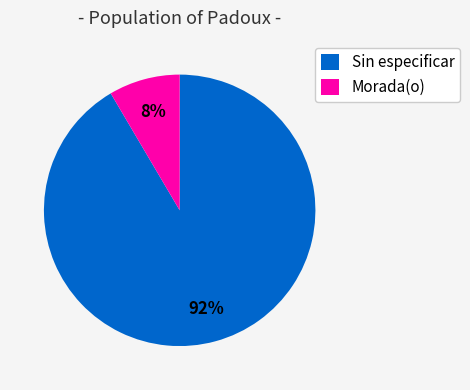

Which has a higher value, Morada(o) or Sin especificar?

Sin especificar